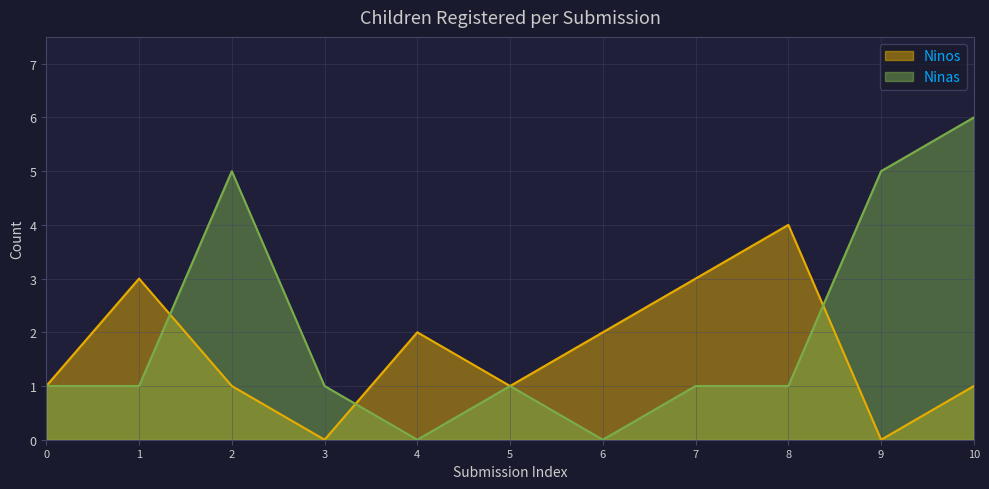

Which label corresponds to the largest value in the chart?

10